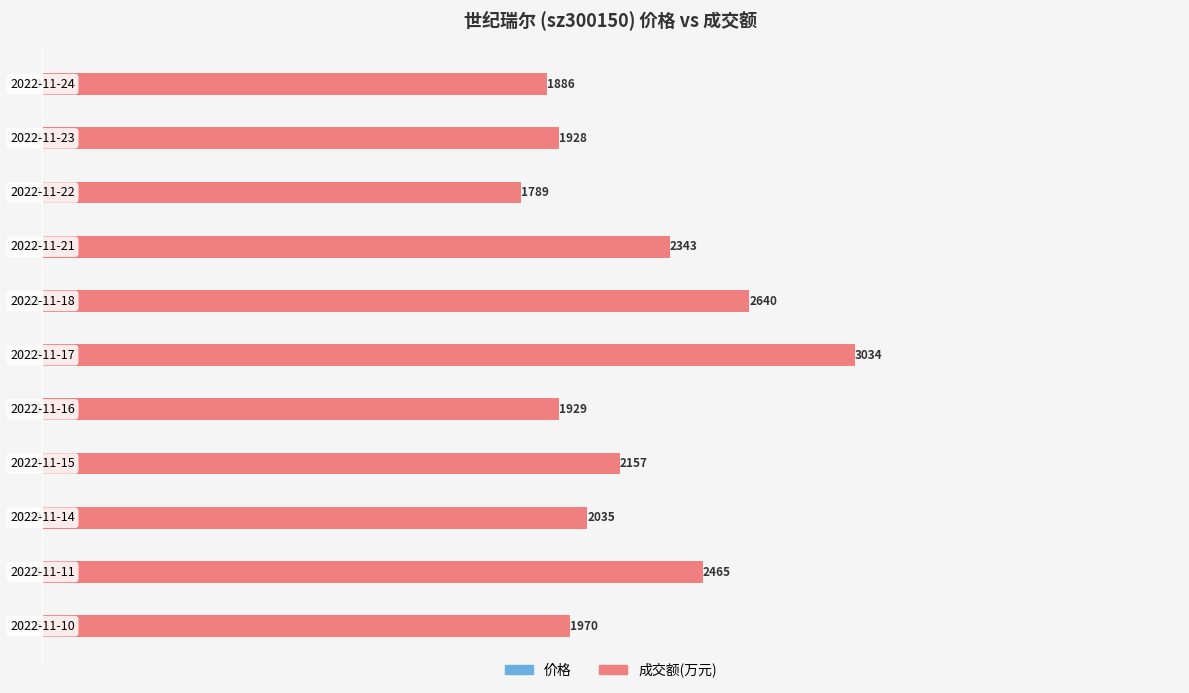

Which series changed the most between 1 and 5?

成交额(万元)